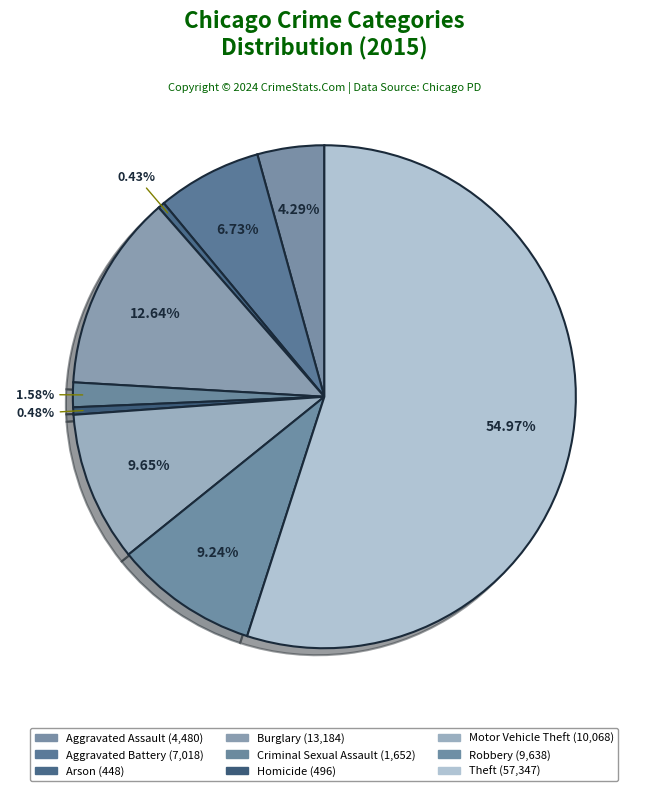

Which has a higher value, Aggravated Assault or Criminal Sexual Assault?

Aggravated Assault